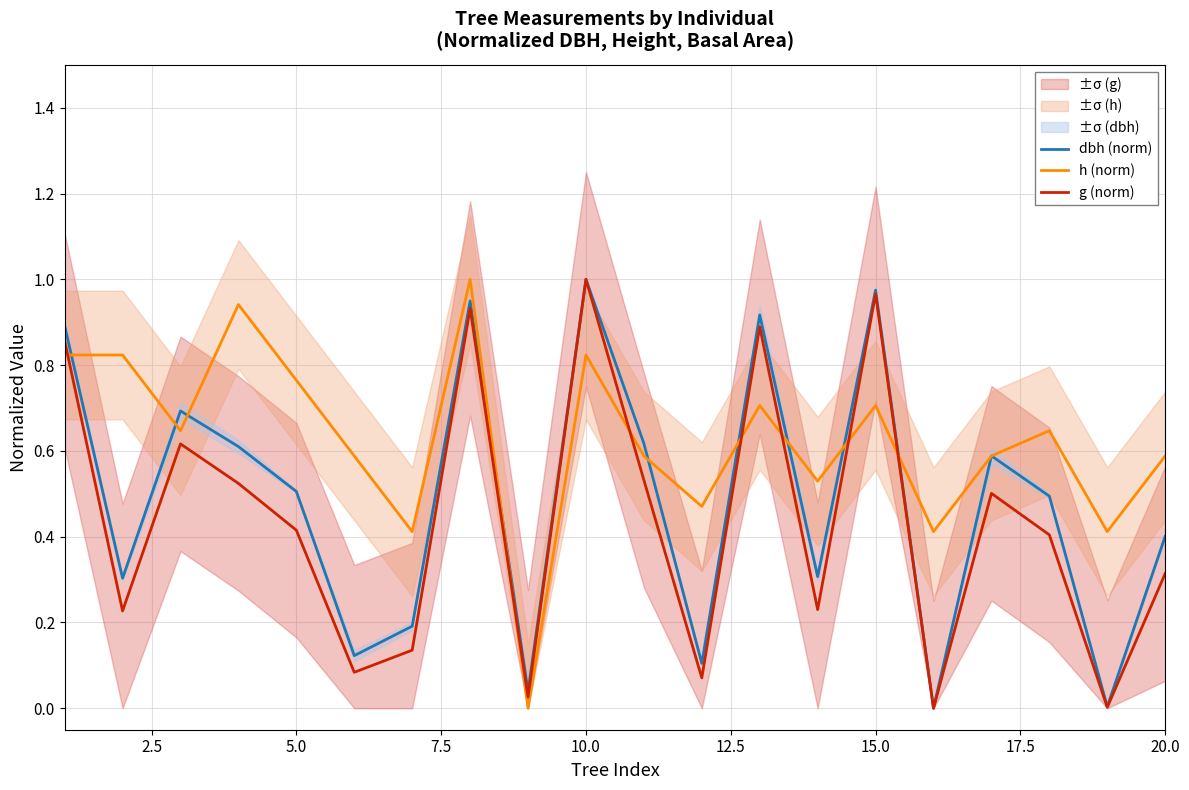

Which series has the largest total across all categories?

h (norm)